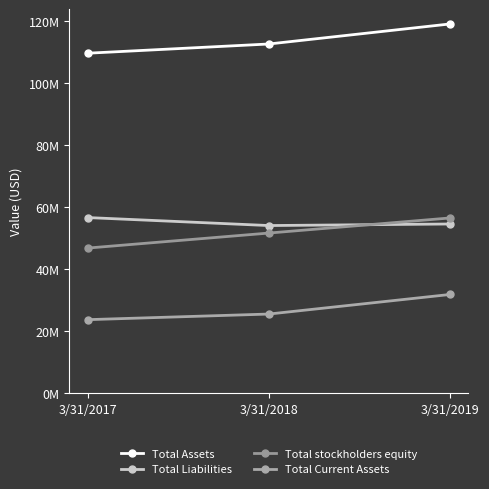

Which series has the largest range (max minus min)?

Total stockholders equity